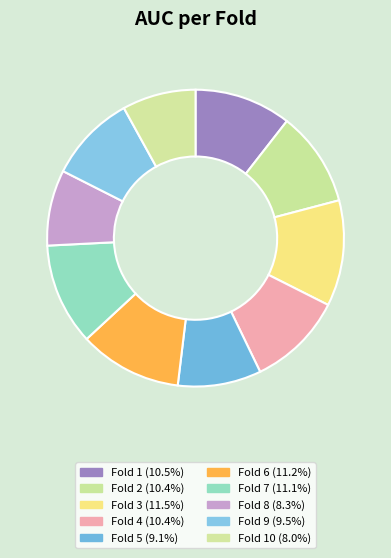

Is there a majority slice in this chart?

No